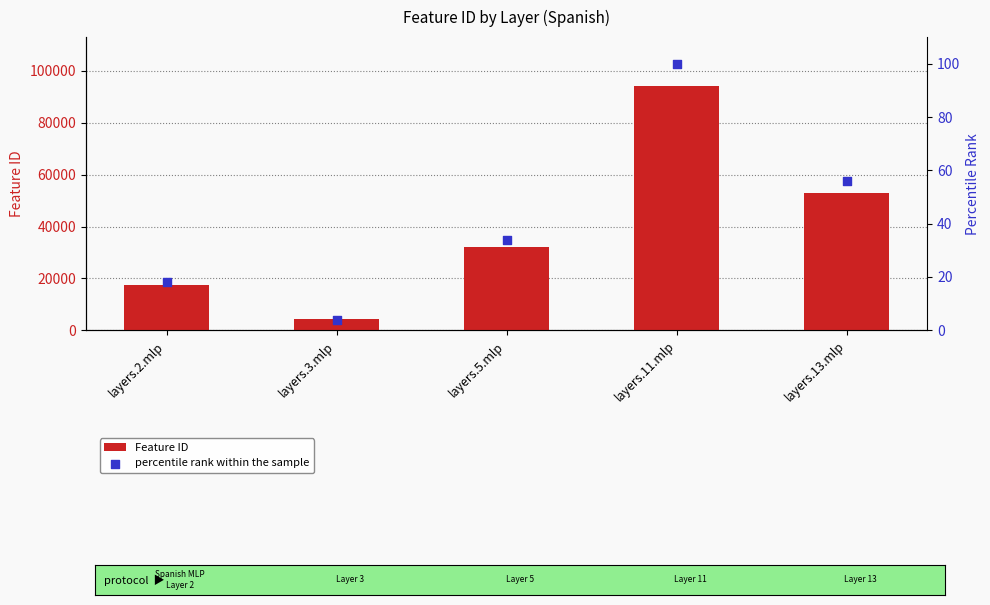

Which series has the largest Y range (max minus min)?

Feature ID